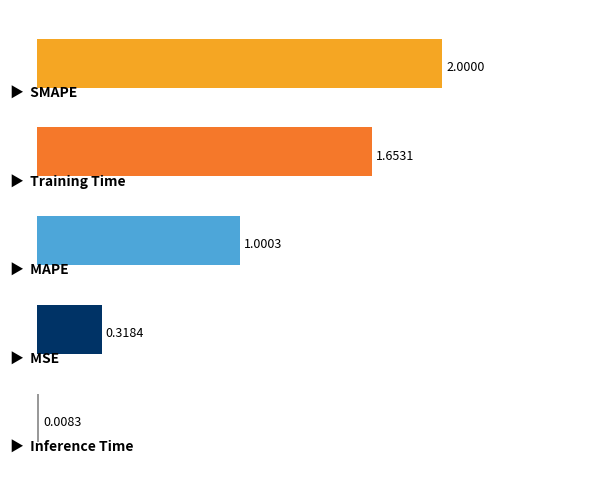

What is the difference between the second highest and minimum values?

1.6